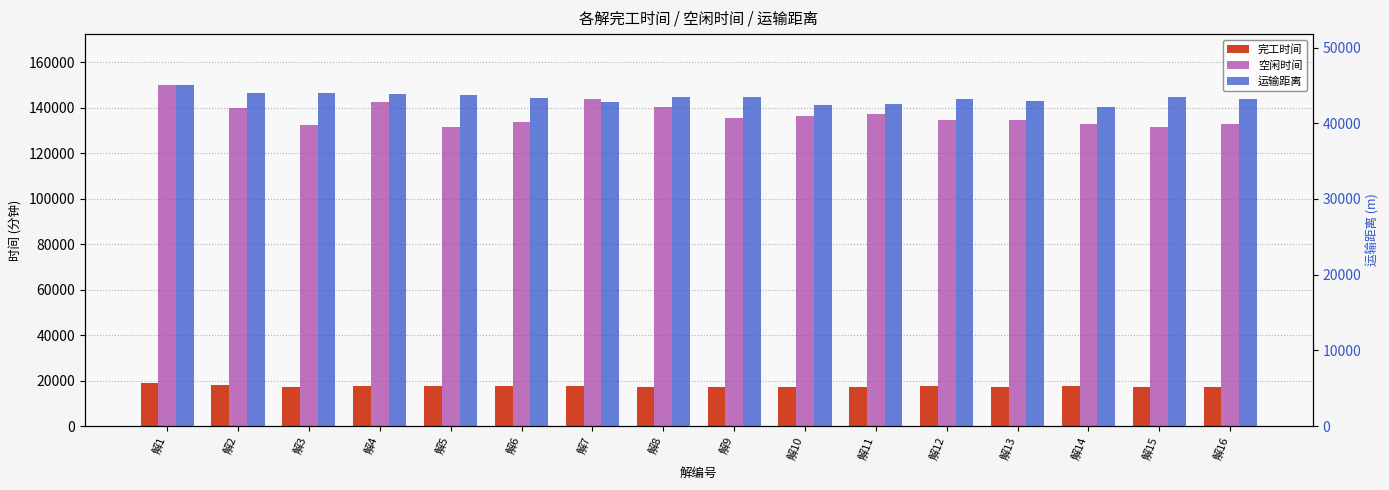

How many bars are there in total?

48